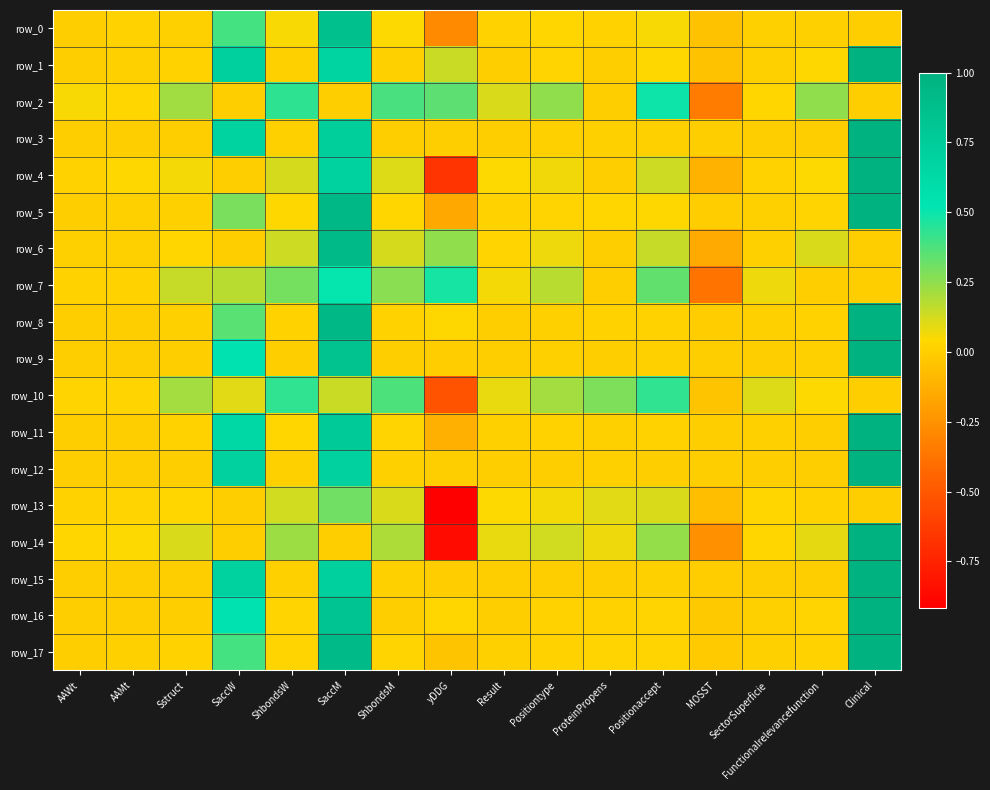

The value of row_7 at Functionalrelevancefunction is 0.3. True or false?

False